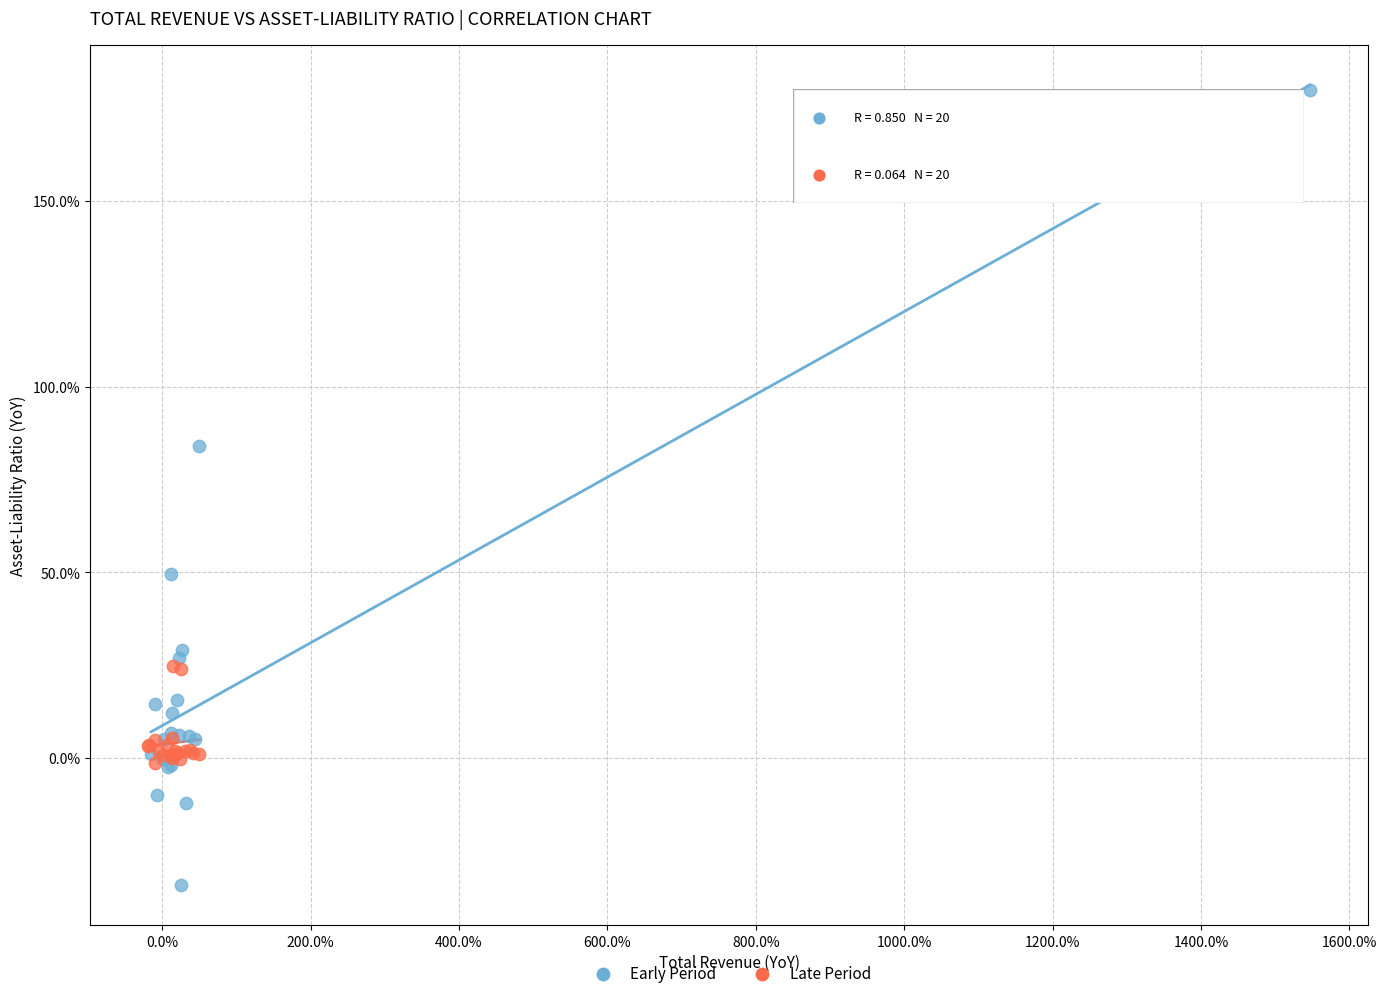

What are all the series names shown in the legend?

Early Period, Late Period